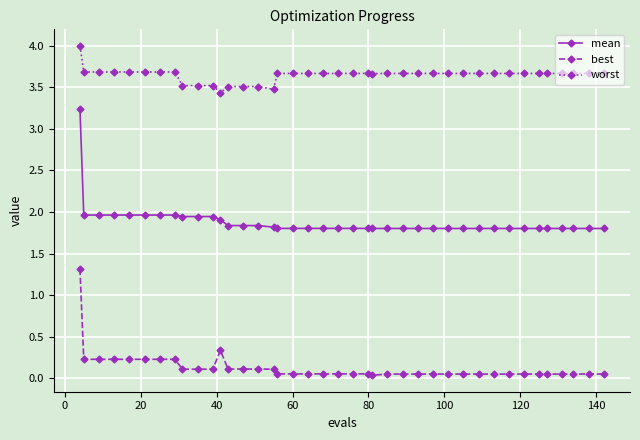

List the series in order of their peak value, lowest first.

best, mean, worst